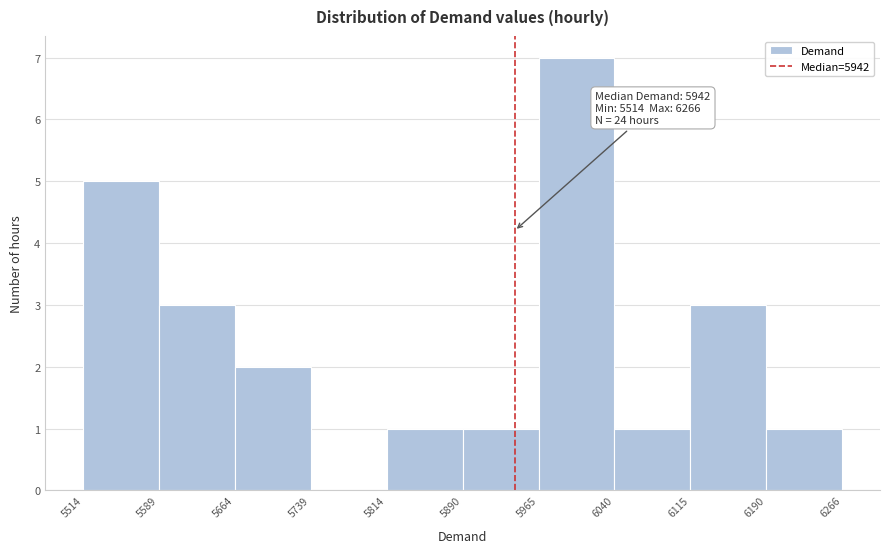

Over which range of the x-axis is the bar tallest?

5965 to 6040